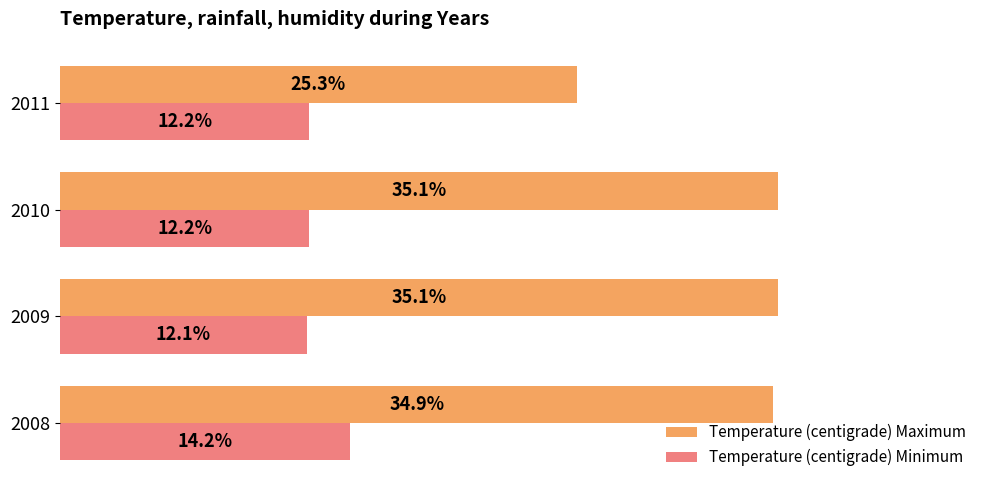

Which series has the widest spread of values?

Temperature (centigrade) Maximum